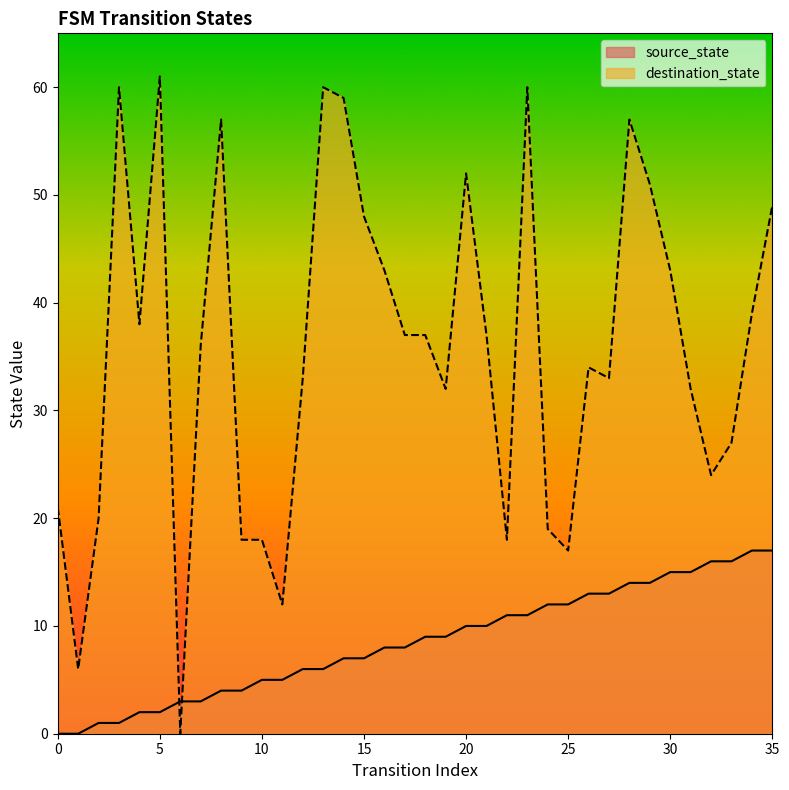

Count the number of data series in this chart.

2